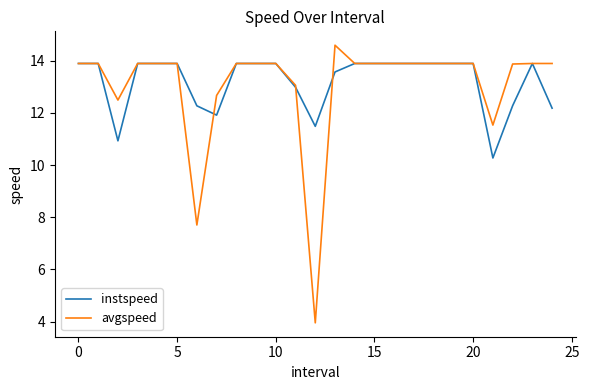

What are all the series names shown in the legend?

instspeed, avgspeed